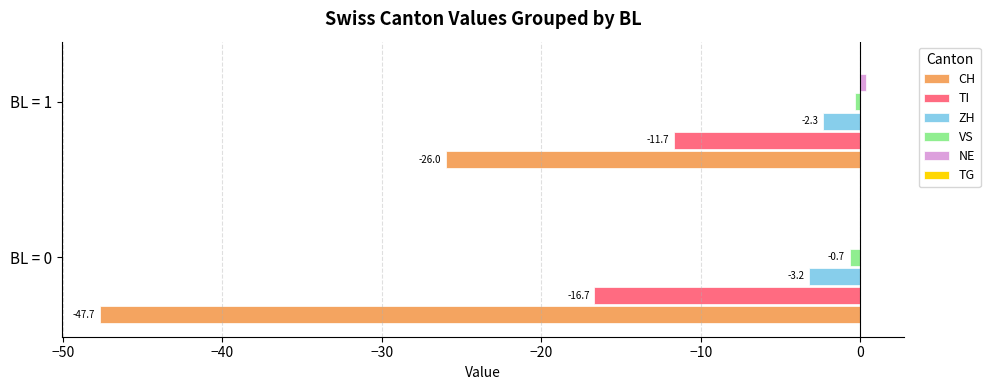

What is the sum of the CH values at BL = 1 and BL = 0?

-73.7